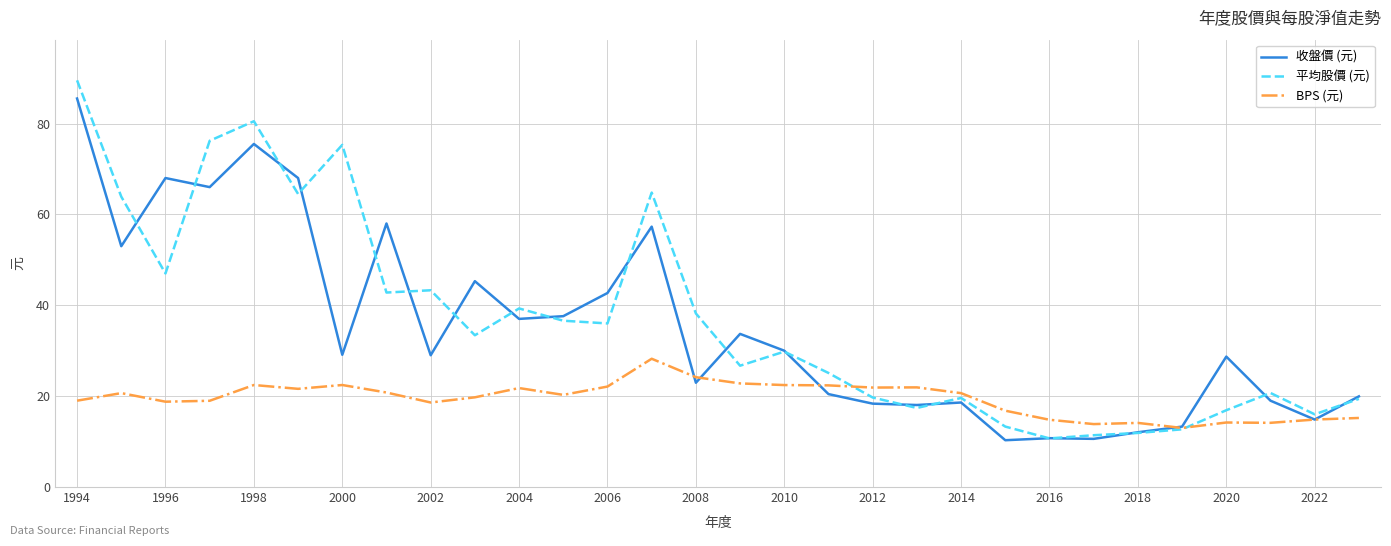

How many series are shown in this chart?

3